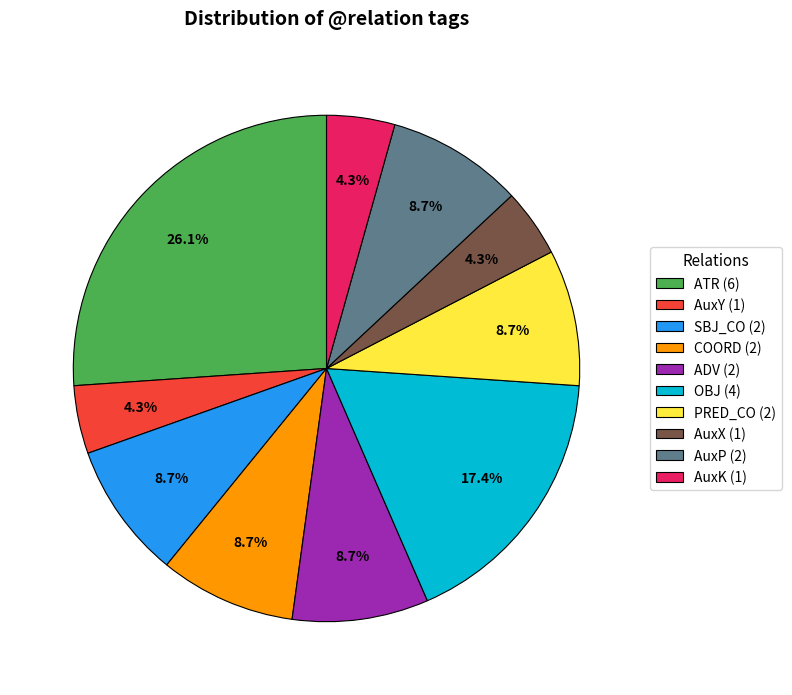

Is there any slice that represents more than half of the pie?

No